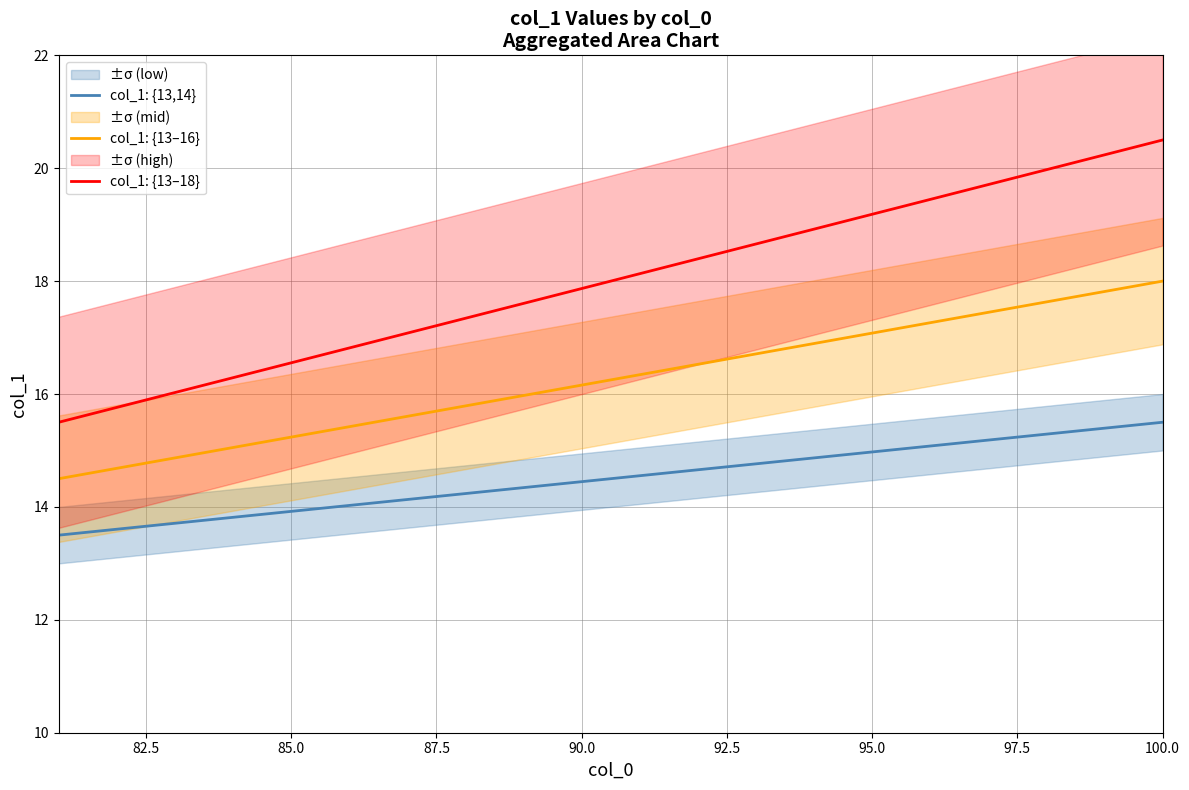

The col_1: {13–18} series shows 6.2 at 100.0. True or false?

False